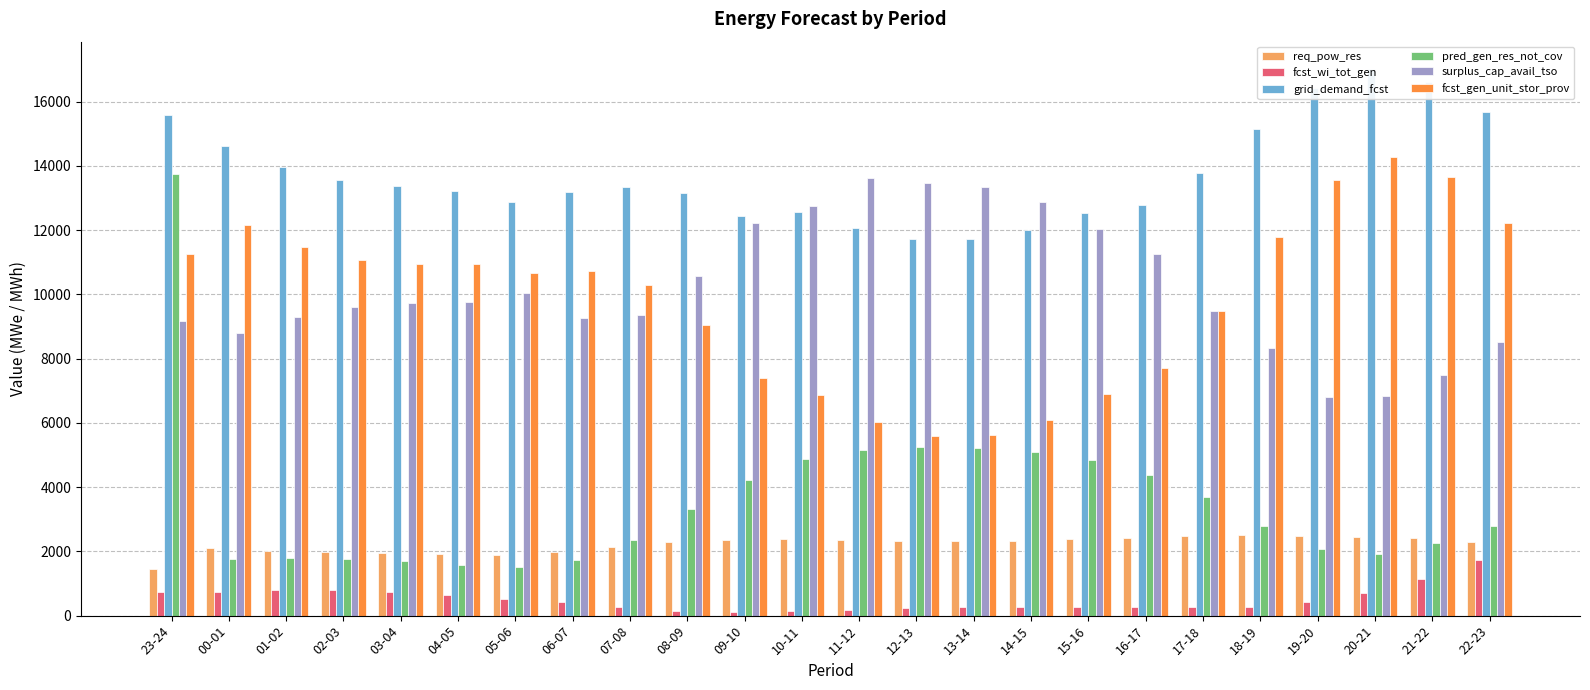

At which label does grid_demand_fcst reach its minimum?

12-13